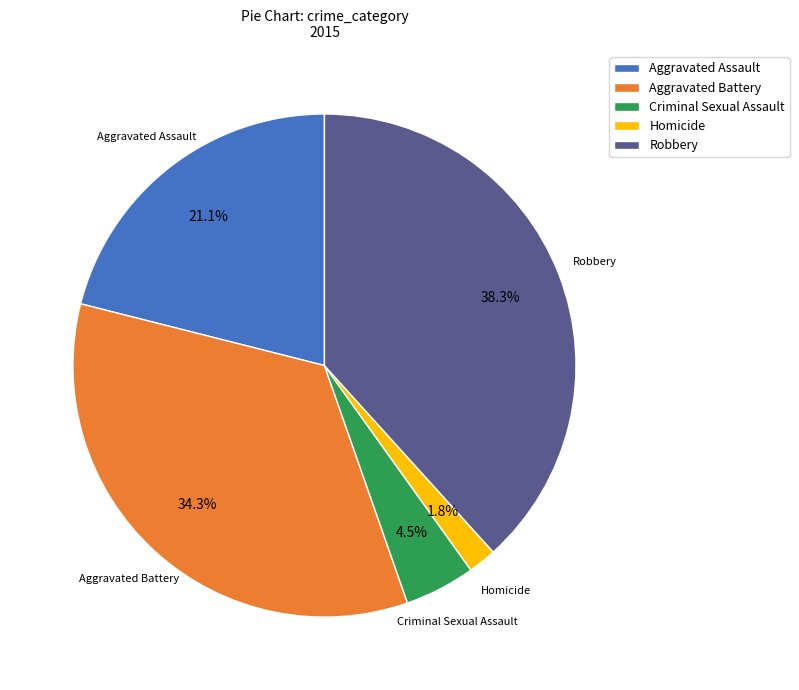

Do Robbery and Criminal Sexual Assault together represent more than half of the pie?

No